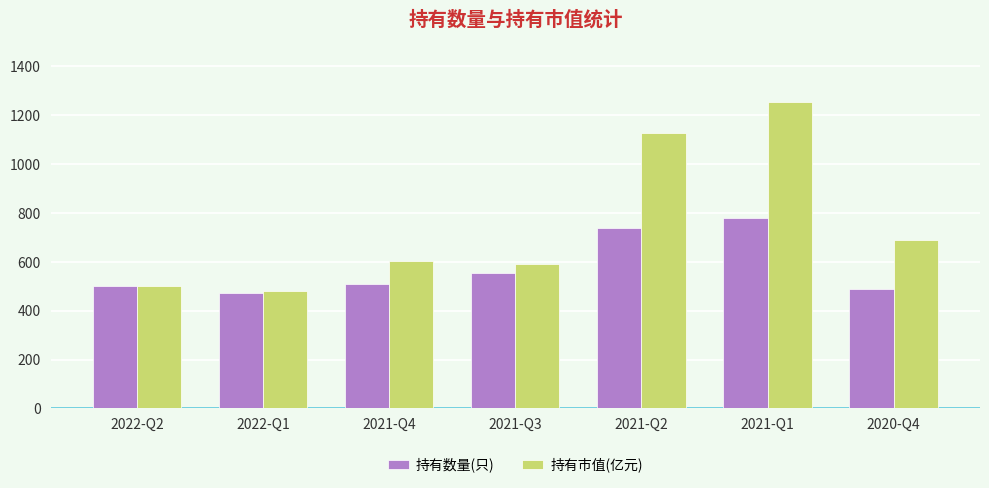

Rank the series by their maximum value, from lowest to highest.

持有数量(只), 持有市值(亿元)